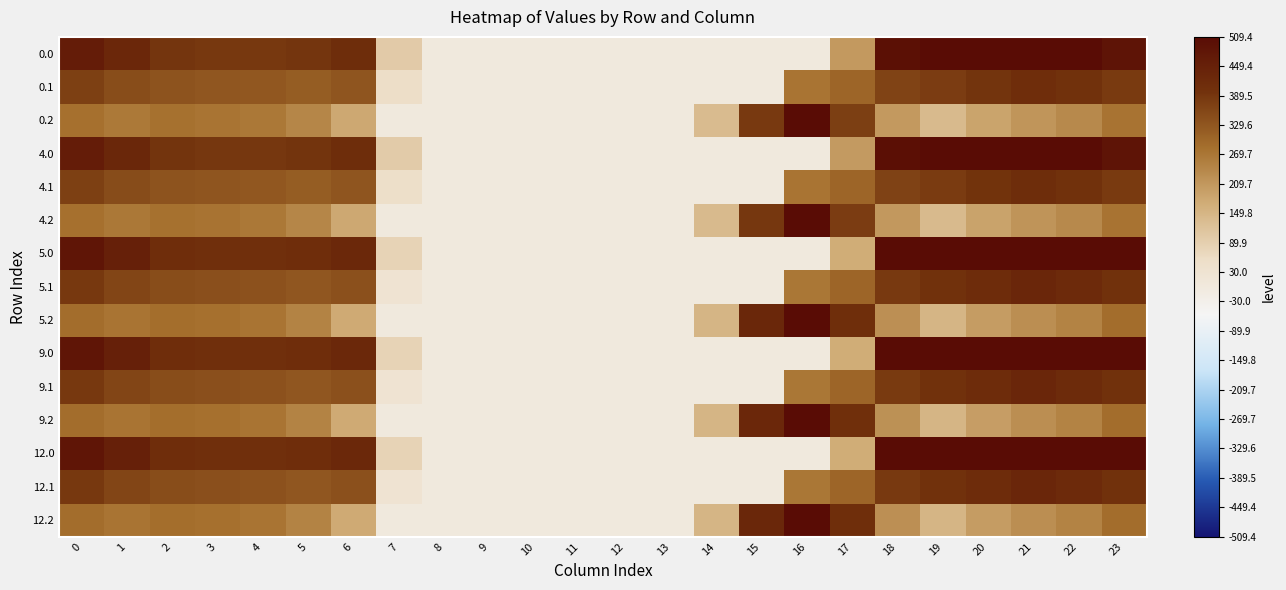

At which category does the chart reach its minimum across all series?

8